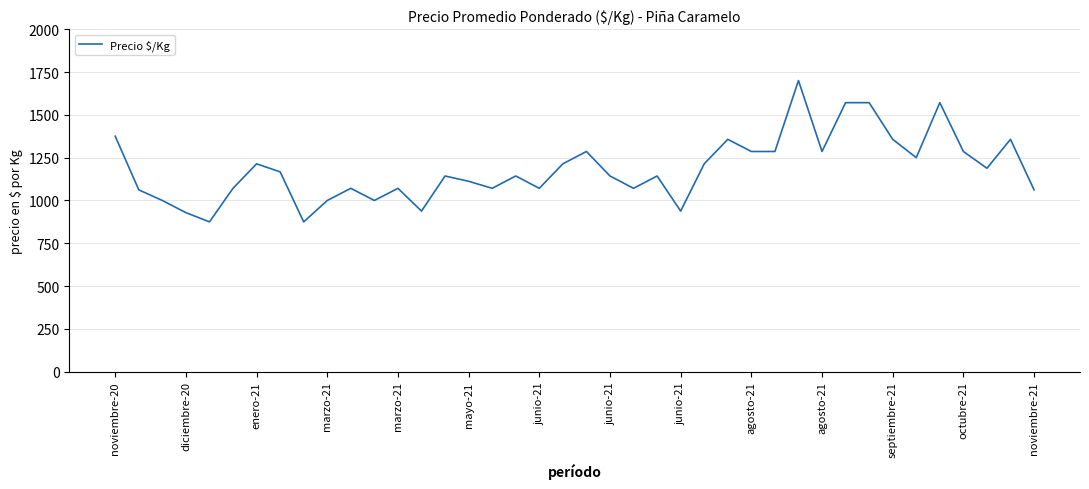

What is the greatest value displayed?

1700